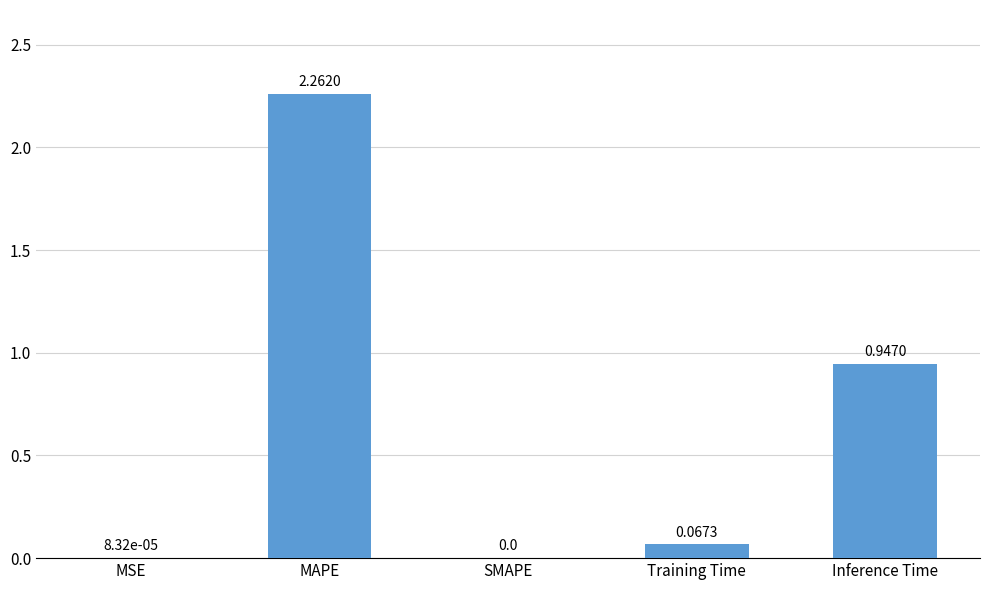

At which label is the value closest to 1?

Inference Time